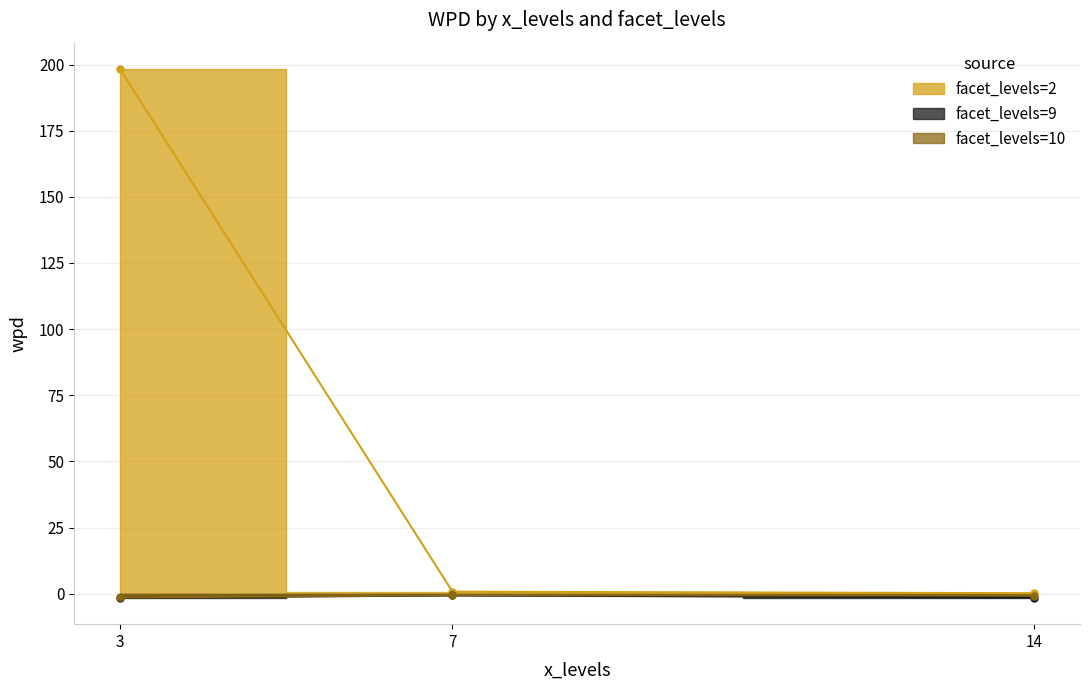

Reading left to right, list all the values displayed in this chart.

facet_levels=2: 198.3	0.8	0.2
facet_levels=9: -1.5	-0.6	-1.4
facet_levels=10: -1.4	-0.5	-0.7